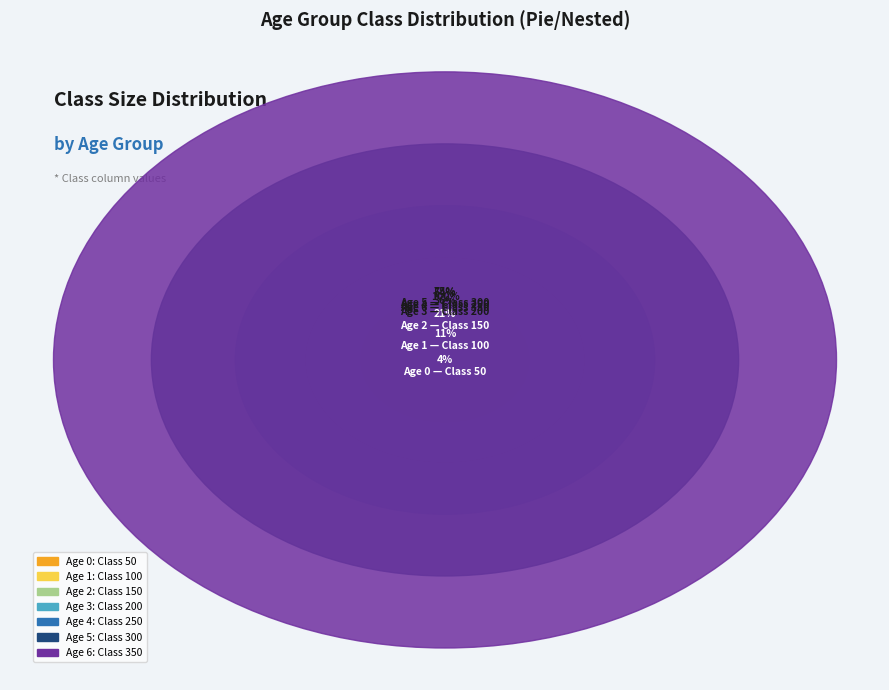

To the nearest percent, what portion does 5 represent?

21%